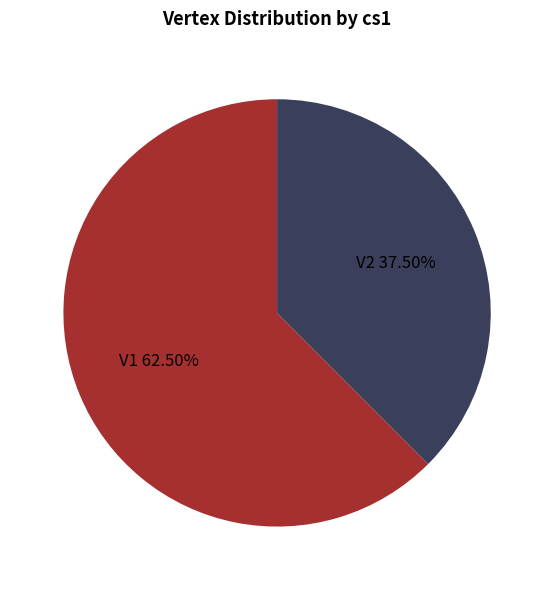

To the nearest percent, what is the average slice percentage?

50%